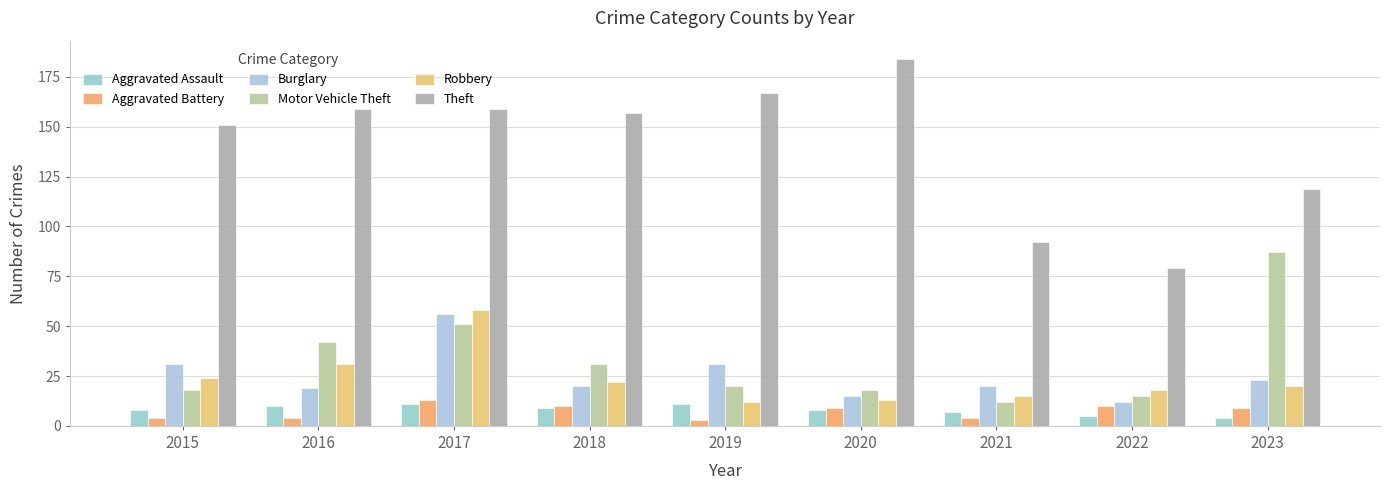

Reading left to right, extract all data points from this chart.

Aggravated Assault: 8	10	11	9	11	8	7	5	4
Aggravated Battery: 4	4	13	10	3	9	4	10	9
Burglary: 31	19	56	20	31	15	20	12	23
Motor Vehicle Theft: 18	42	51	31	20	18	12	15	87
Robbery: 24	31	58	22	12	13	15	18	20
Theft: 151	159	159	157	167	184	92	79	119